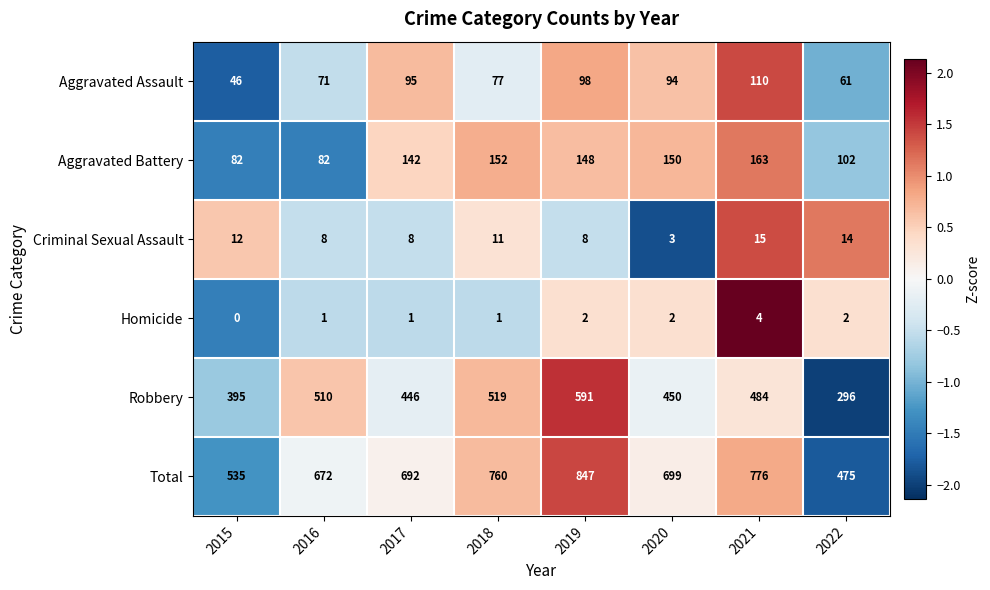

Rank the series by their maximum value, from lowest to highest.

Homicide, Criminal Sexual Assault, Aggravated Assault, Aggravated Battery, Robbery, Total